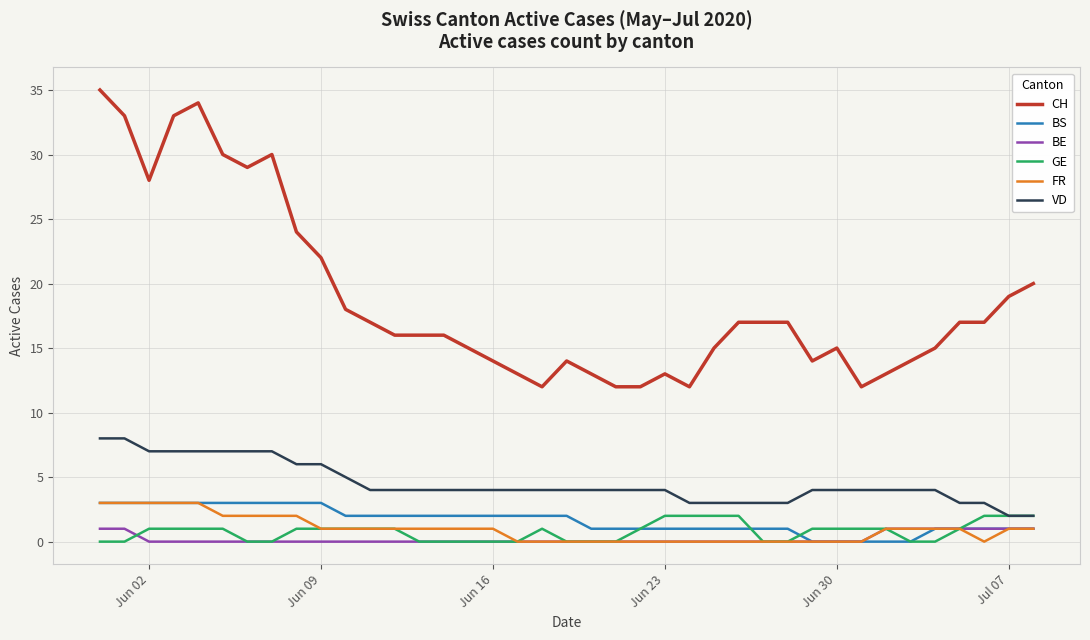

What is the sum of all BE values?

9